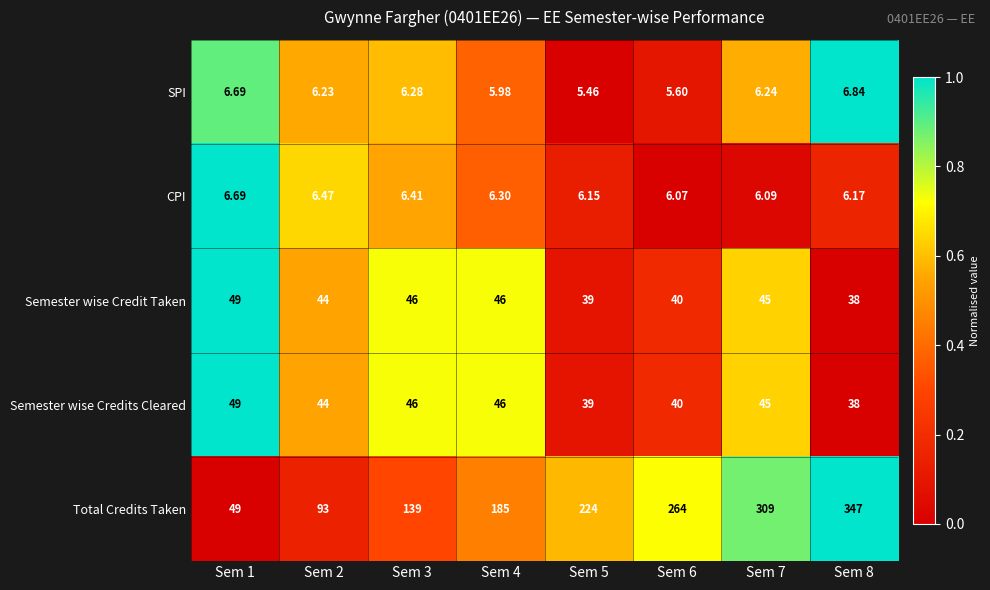

Which series has the widest spread of values?

Total Credits Taken